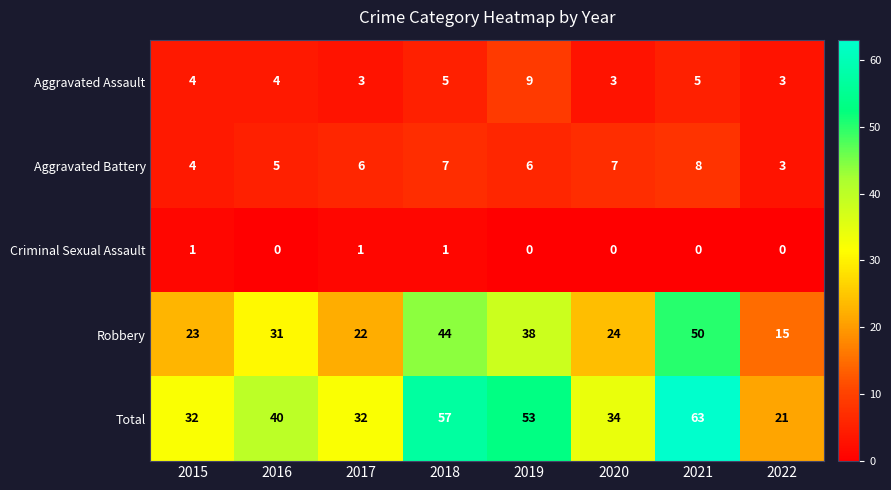

Which series has the largest range (max minus min)?

Total